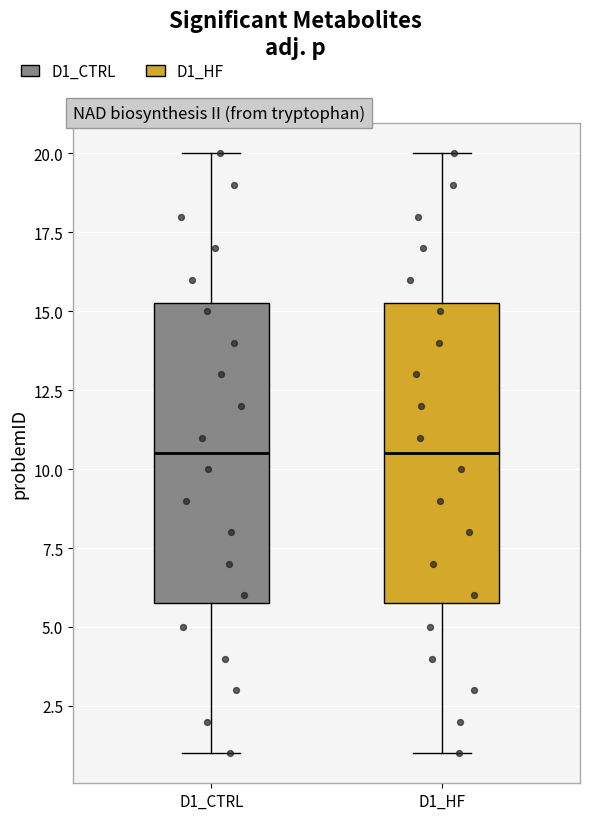

Reading left to right, transcribe this box plot: for each box, give where its median line is, the range the box spans, and where its two whiskers end, as read against the y-axis. The values are not printed on the chart, so give them approximately, as read against the axis.

D1_CTRL: median 10.5, box 6.0 to 15.5, whiskers 1.0 to 20.0
D1_HF: median 10.5, box 6.0 to 15.5, whiskers 1.0 to 20.0